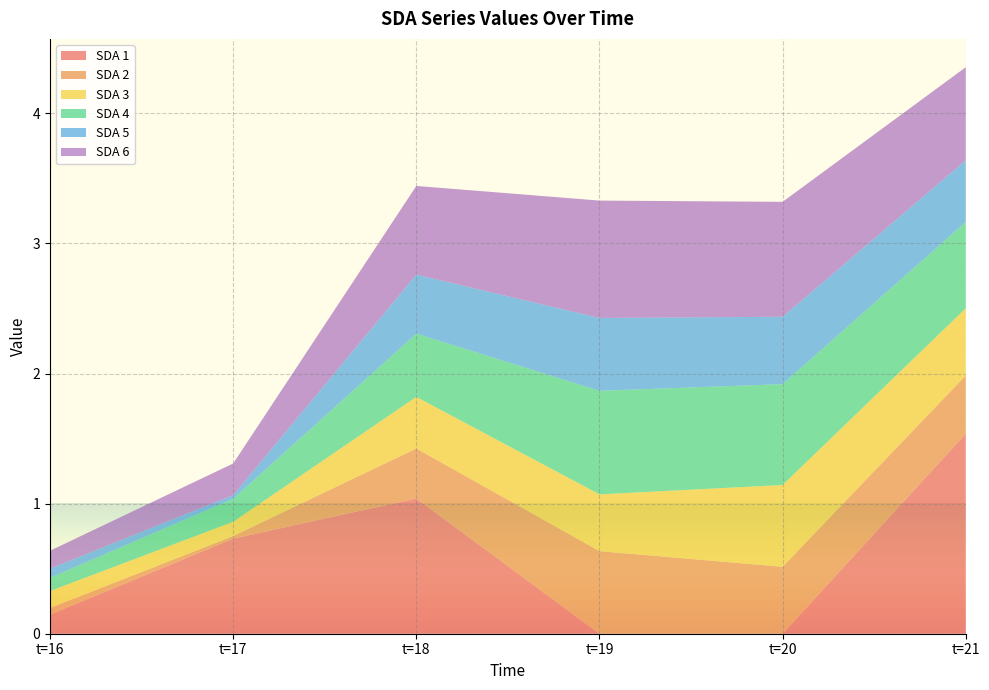

Reading right to left, transcribe all the data shown in this chart.

SDA 1: t=21=1.5	t=20=0.0	t=19=0.0	t=18=1.0	t=17=0.7	t=16=0.1
SDA 2: t=21=0.4	t=20=0.5	t=19=0.6	t=18=0.4	t=17=0.0	t=16=0.1
SDA 3: t=21=0.5	t=20=0.6	t=19=0.4	t=18=0.4	t=17=0.1	t=16=0.1
SDA 4: t=21=0.7	t=20=0.8	t=19=0.8	t=18=0.5	t=17=0.2	t=16=0.1
SDA 5: t=21=0.5	t=20=0.5	t=19=0.6	t=18=0.5	t=17=0.0	t=16=0.1
SDA 6: t=21=0.7	t=20=0.9	t=19=0.9	t=18=0.7	t=17=0.2	t=16=0.1